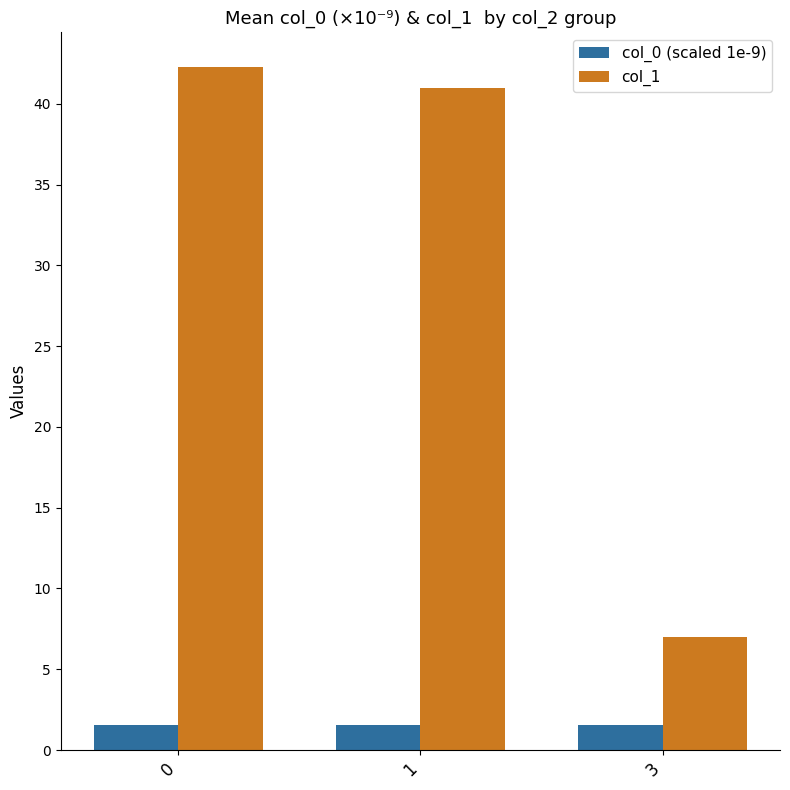

What is the sum of all col_0 (scaled 1e-9) values?

4.7